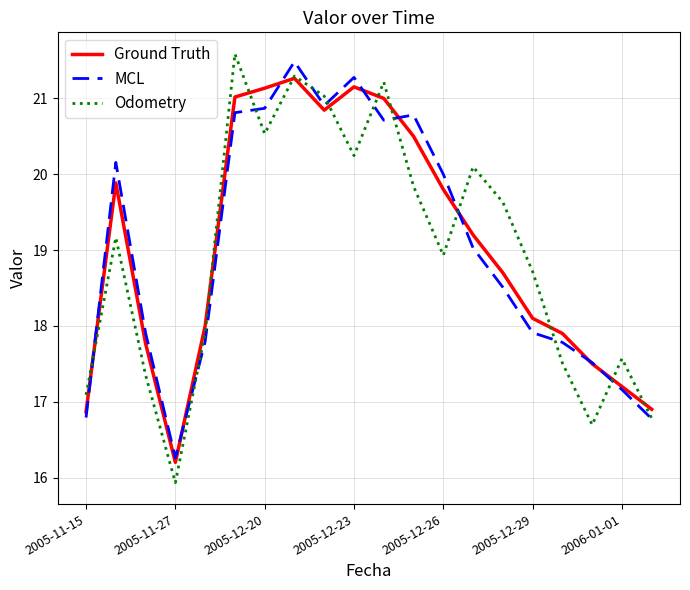

What is the maximum value shown in the chart?

21.6